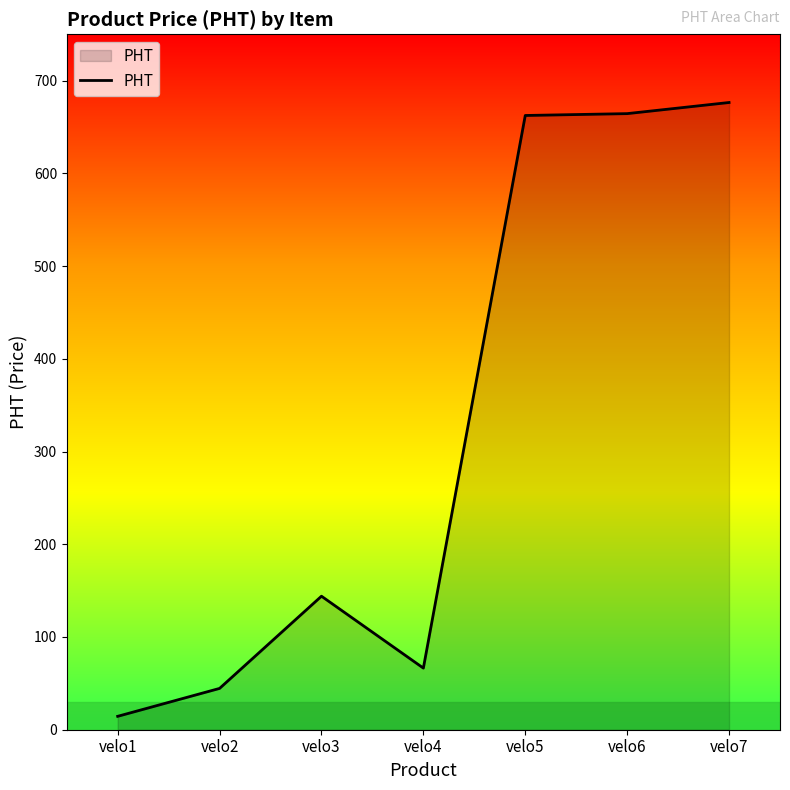

Which category has the lowest value across all series?

velo1